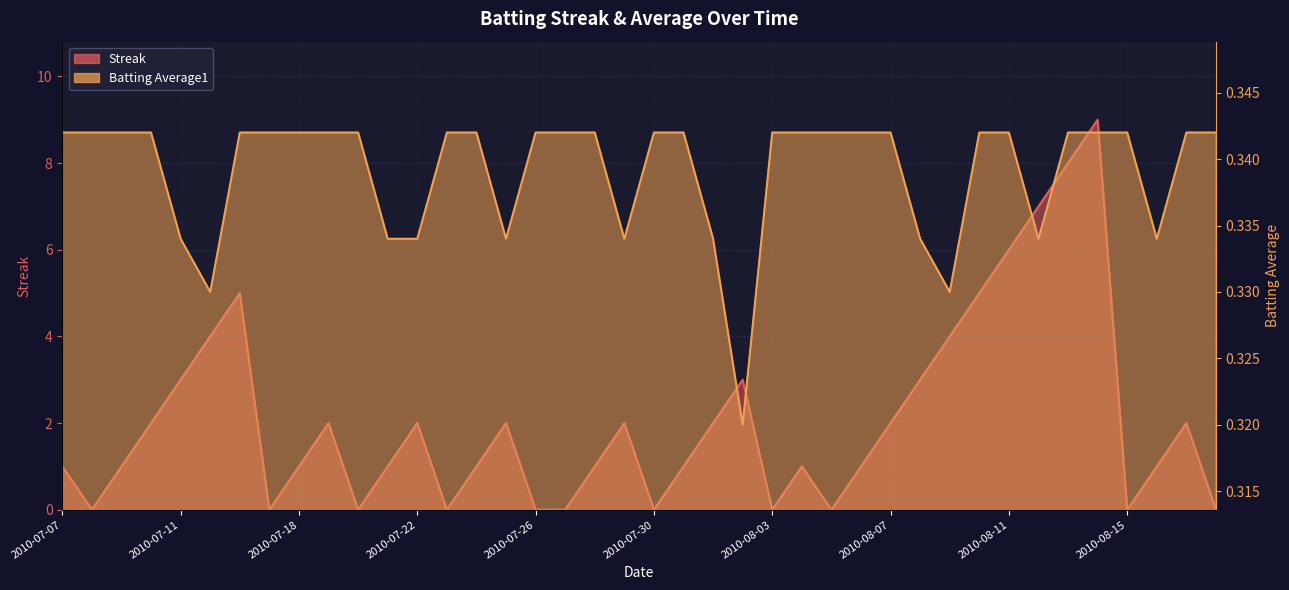

Between 2010-07-08 and 2010-07-23, which series saw the biggest shift?

Streak